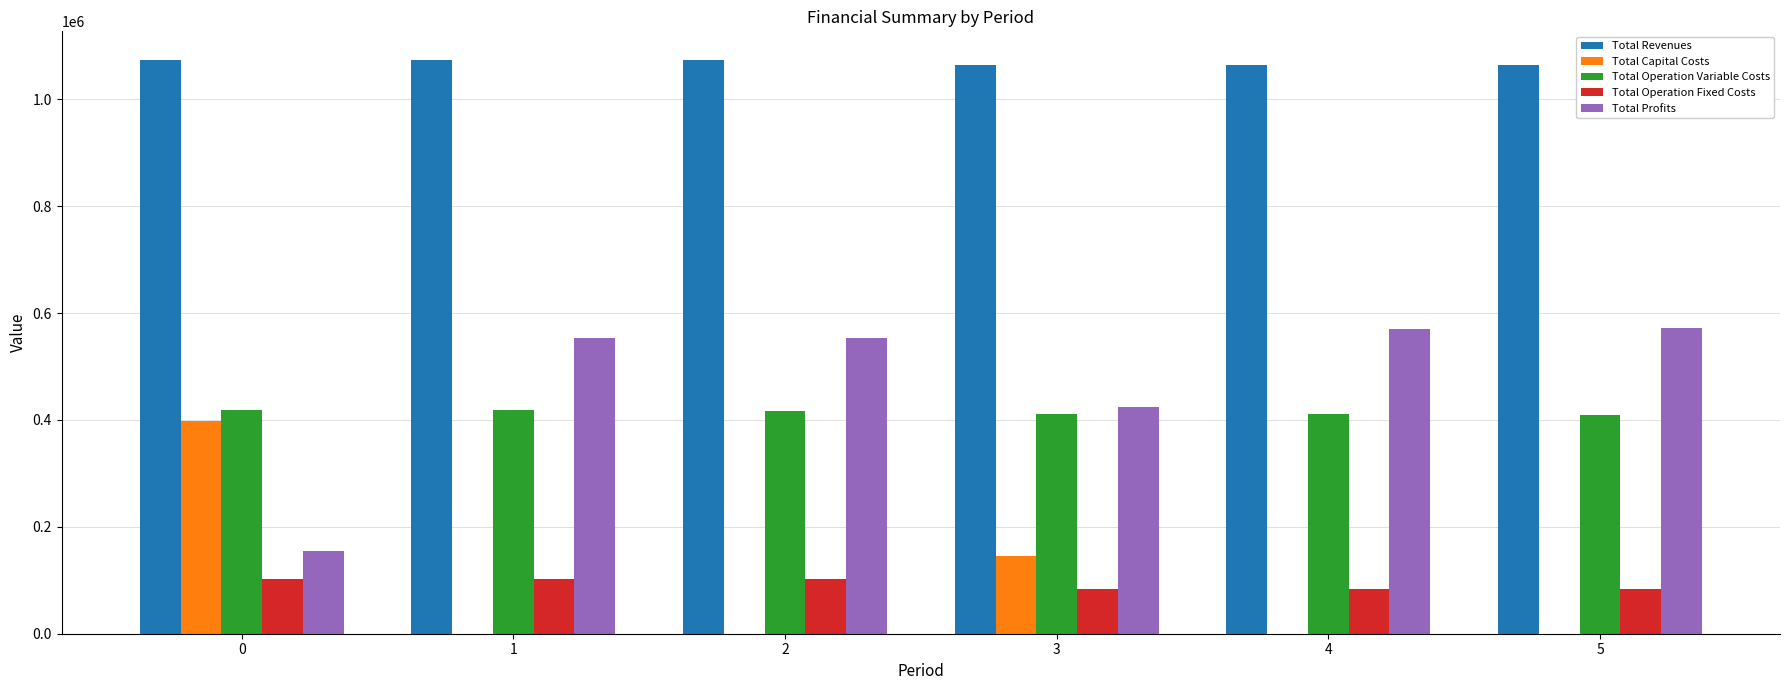

What is the maximum value shown in the chart?

1073402.8